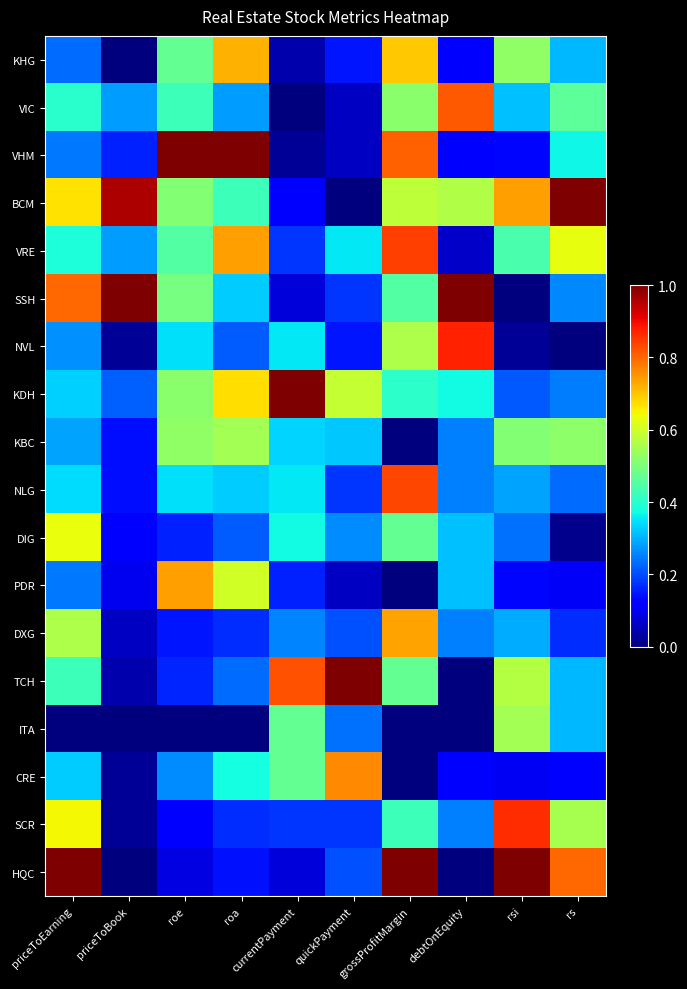

Reading left to right, list all the values displayed in this chart.

KHG: priceToEarning=0.2	priceToBook=0.0	roe=0.5	roa=0.7	currentPayment=0.0	quickPayment=0.1	grossProfitMargin=0.7	debtOnEquity=0.1	rsi=0.5	rs=0.3
VIC: priceToEarning=0.4	priceToBook=0.3	roe=0.4	roa=0.3	currentPayment=0.0	quickPayment=0.1	grossProfitMargin=0.5	debtOnEquity=0.8	rsi=0.3	rs=0.5
VHM: priceToEarning=0.2	priceToBook=0.2	roe=1.0	roa=1.0	currentPayment=0.0	quickPayment=0.1	grossProfitMargin=0.8	debtOnEquity=0.1	rsi=0.1	rs=0.4
BCM: priceToEarning=0.7	priceToBook=1.0	roe=0.5	roa=0.4	currentPayment=0.1	quickPayment=0.0	grossProfitMargin=0.6	debtOnEquity=0.6	rsi=0.7	rs=1.0
VRE: priceToEarning=0.4	priceToBook=0.3	roe=0.5	roa=0.7	currentPayment=0.2	quickPayment=0.4	grossProfitMargin=0.8	debtOnEquity=0.1	rsi=0.4	rs=0.6
SSH: priceToEarning=0.8	priceToBook=1.0	roe=0.5	roa=0.3	currentPayment=0.1	quickPayment=0.2	grossProfitMargin=0.5	debtOnEquity=1.0	rsi=0.0	rs=0.3
NVL: priceToEarning=0.3	priceToBook=0.0	roe=0.3	roa=0.2	currentPayment=0.4	quickPayment=0.1	grossProfitMargin=0.6	debtOnEquity=0.9	rsi=0.0	rs=0.0
KDH: priceToEarning=0.3	priceToBook=0.2	roe=0.5	roa=0.7	currentPayment=1.0	quickPayment=0.6	grossProfitMargin=0.4	debtOnEquity=0.4	rsi=0.2	rs=0.2
KBC: priceToEarning=0.3	priceToBook=0.1	roe=0.5	roa=0.5	currentPayment=0.3	quickPayment=0.3	grossProfitMargin=0.0	debtOnEquity=0.2	rsi=0.5	rs=0.5
NLG: priceToEarning=0.3	priceToBook=0.1	roe=0.3	roa=0.3	currentPayment=0.4	quickPayment=0.2	grossProfitMargin=0.8	debtOnEquity=0.2	rsi=0.3	rs=0.2
DIG: priceToEarning=0.6	priceToBook=0.1	roe=0.2	roa=0.2	currentPayment=0.4	quickPayment=0.3	grossProfitMargin=0.5	debtOnEquity=0.3	rsi=0.2	rs=0.0
PDR: priceToEarning=0.2	priceToBook=0.1	roe=0.7	roa=0.6	currentPayment=0.2	quickPayment=0.1	grossProfitMargin=0.0	debtOnEquity=0.3	rsi=0.1	rs=0.1
DXG: priceToEarning=0.6	priceToBook=0.1	roe=0.1	roa=0.2	currentPayment=0.3	quickPayment=0.2	grossProfitMargin=0.7	debtOnEquity=0.2	rsi=0.3	rs=0.2
TCH: priceToEarning=0.4	priceToBook=0.0	roe=0.2	roa=0.2	currentPayment=0.8	quickPayment=1.0	grossProfitMargin=0.5	debtOnEquity=0.0	rsi=0.6	rs=0.3
ITA: priceToEarning=0.0	priceToBook=0.0	roe=0.0	roa=0.0	currentPayment=0.5	quickPayment=0.2	grossProfitMargin=0.0	debtOnEquity=0.0	rsi=0.5	rs=0.3
CRE: priceToEarning=0.3	priceToBook=0.0	roe=0.3	roa=0.4	currentPayment=0.5	quickPayment=0.8	grossProfitMargin=0.0	debtOnEquity=0.1	rsi=0.1	rs=0.1
SCR: priceToEarning=0.6	priceToBook=0.0	roe=0.1	roa=0.2	currentPayment=0.2	quickPayment=0.2	grossProfitMargin=0.4	debtOnEquity=0.2	rsi=0.9	rs=0.6
HQC: priceToEarning=1.0	priceToBook=0.0	roe=0.1	roa=0.1	currentPayment=0.1	quickPayment=0.2	grossProfitMargin=1.0	debtOnEquity=0.0	rsi=1.0	rs=0.8